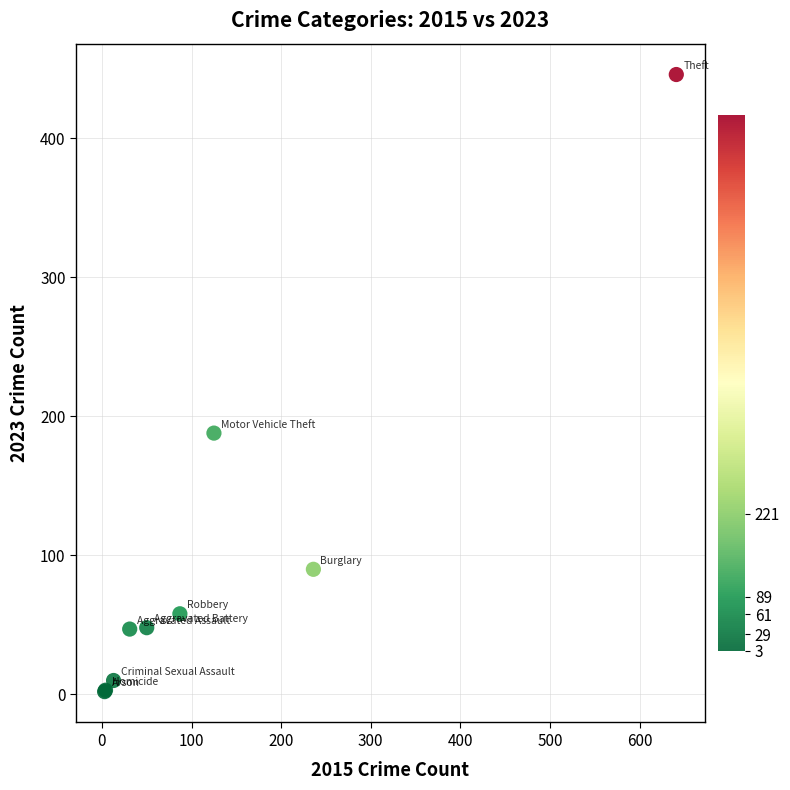

What Y value in the scatter plot is closest to 224?

188